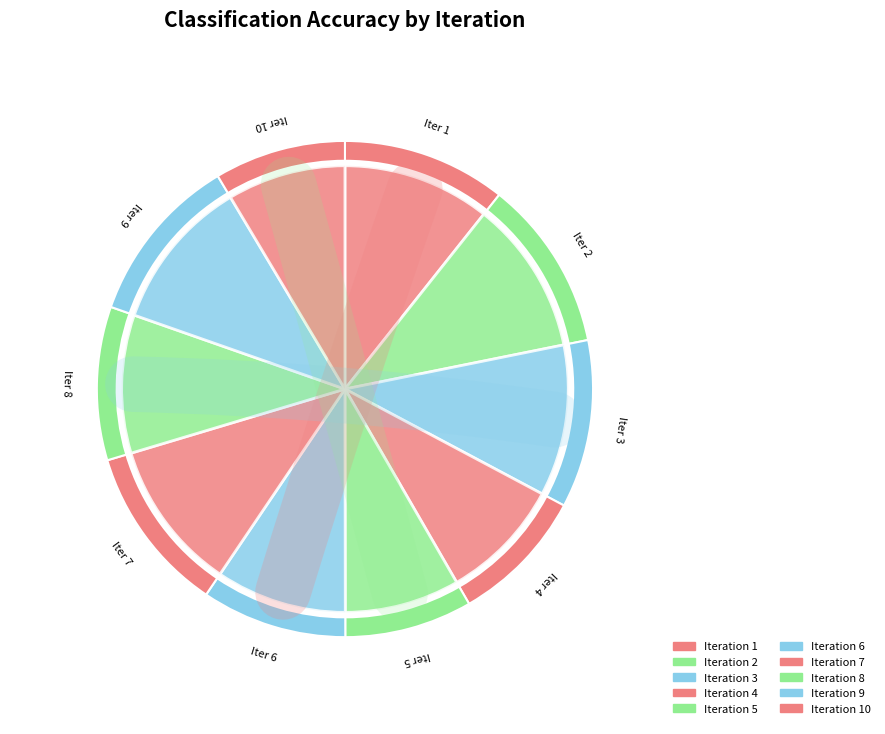

How many segments does this pie chart have?

10